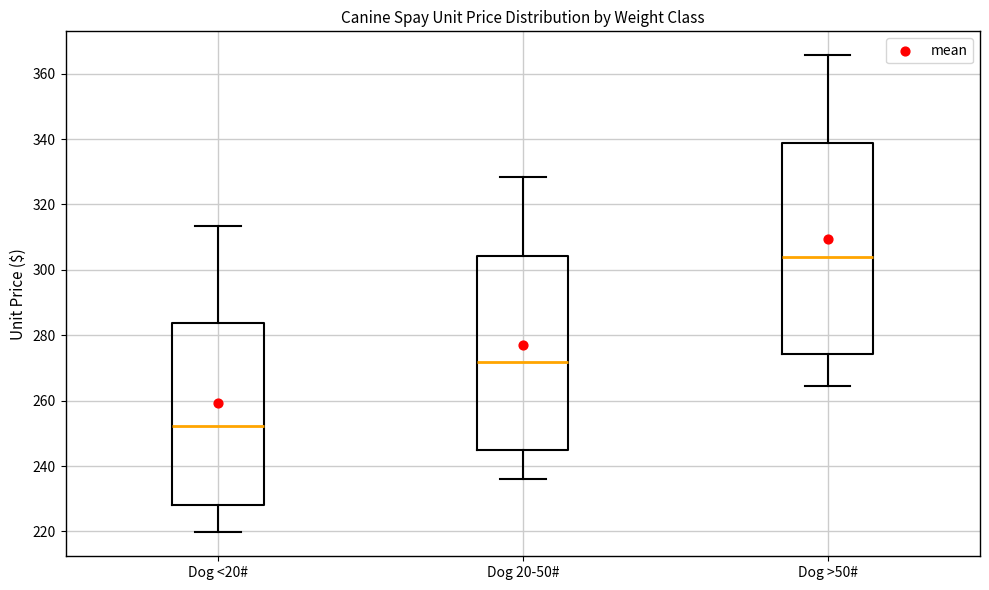

Reading left to right, transcribe this box plot: for each box, give where its median line is, the range the box spans, and where its two whiskers end, as read against the y-axis. The values are not printed on the chart, so give them approximately, as read against the axis.

Dog <20#: median 252, box 228 to 284, whiskers 220 to 314
Dog 20-50#: median 272, box 244 to 304, whiskers 236 to 328
Dog >50#: median 304, box 274 to 338, whiskers 264 to 366